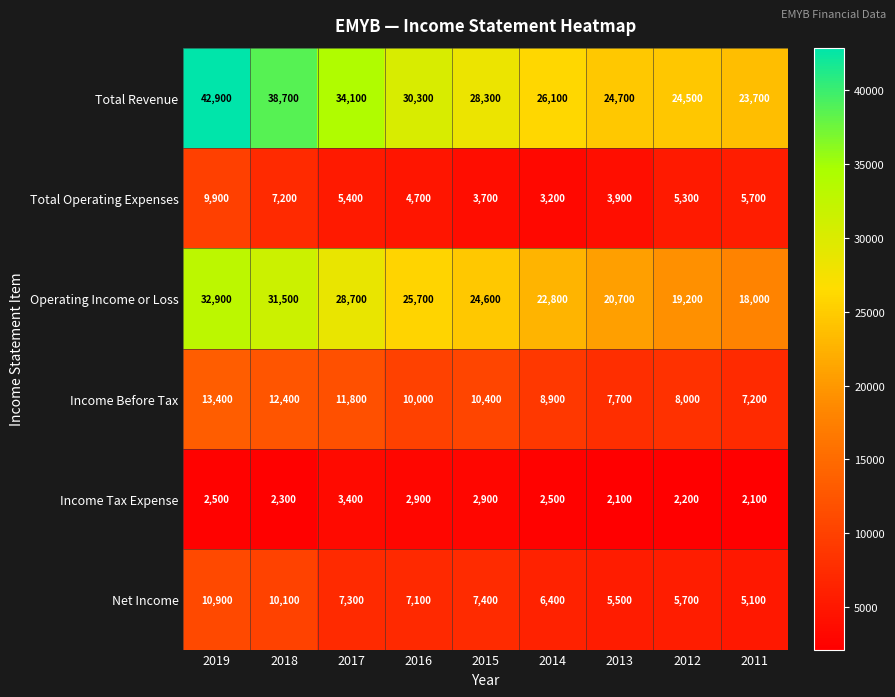

At which category is the sum across all series the highest?

2019